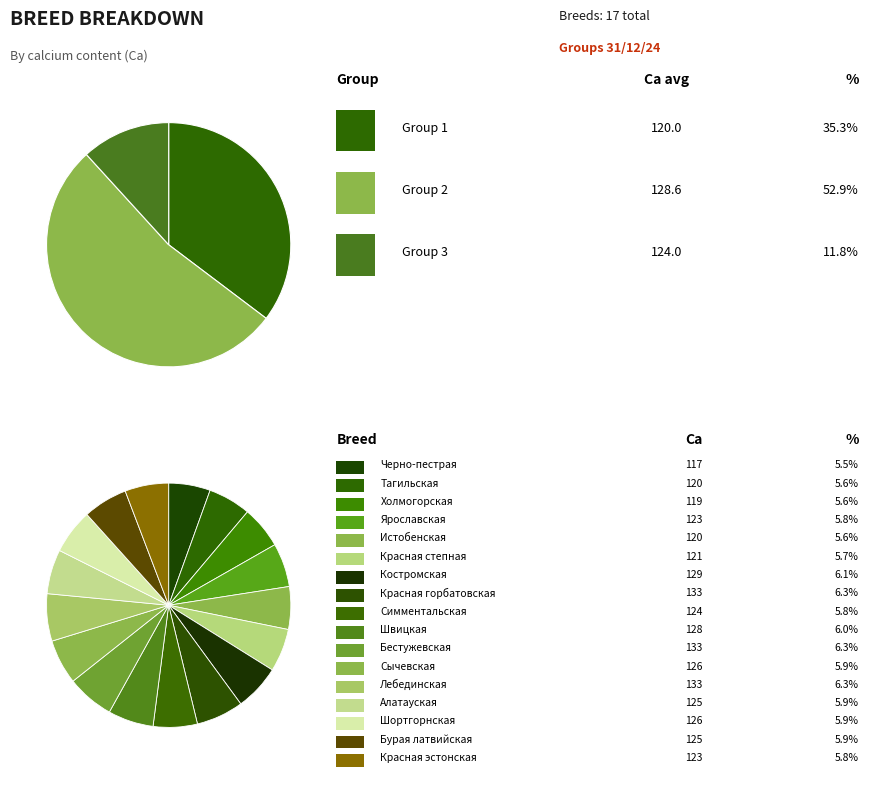

Combined, do Group 1 (Истобенская) and Group 1 (Тагильская) account for over 50%?

No